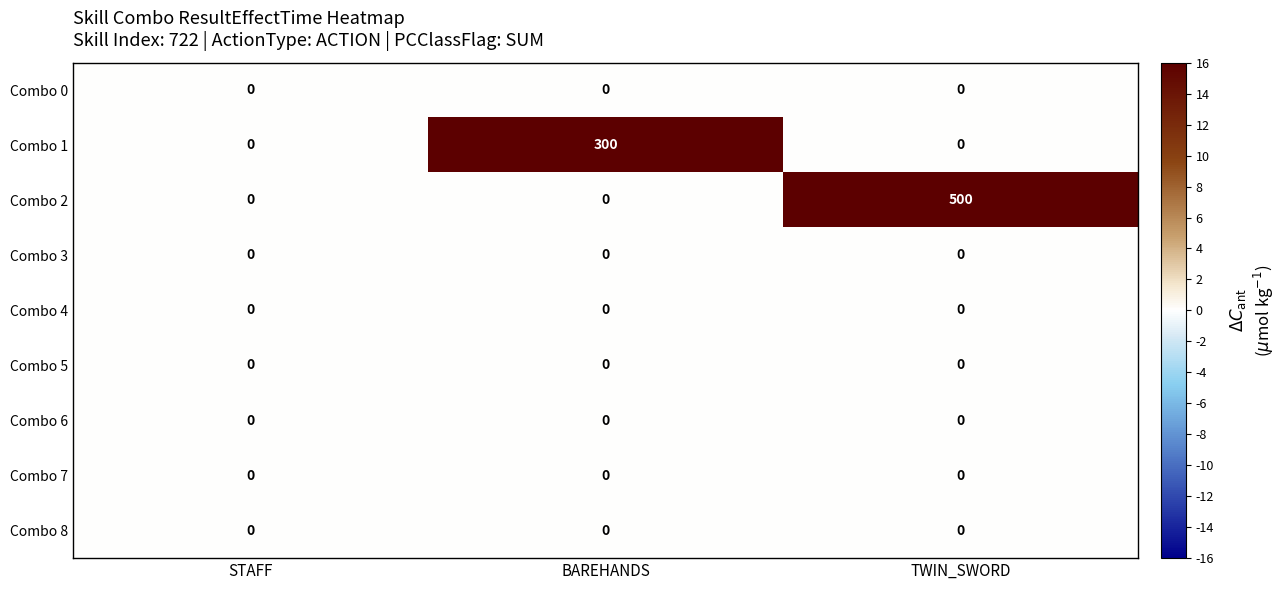

How many distinct data groups are displayed?

9